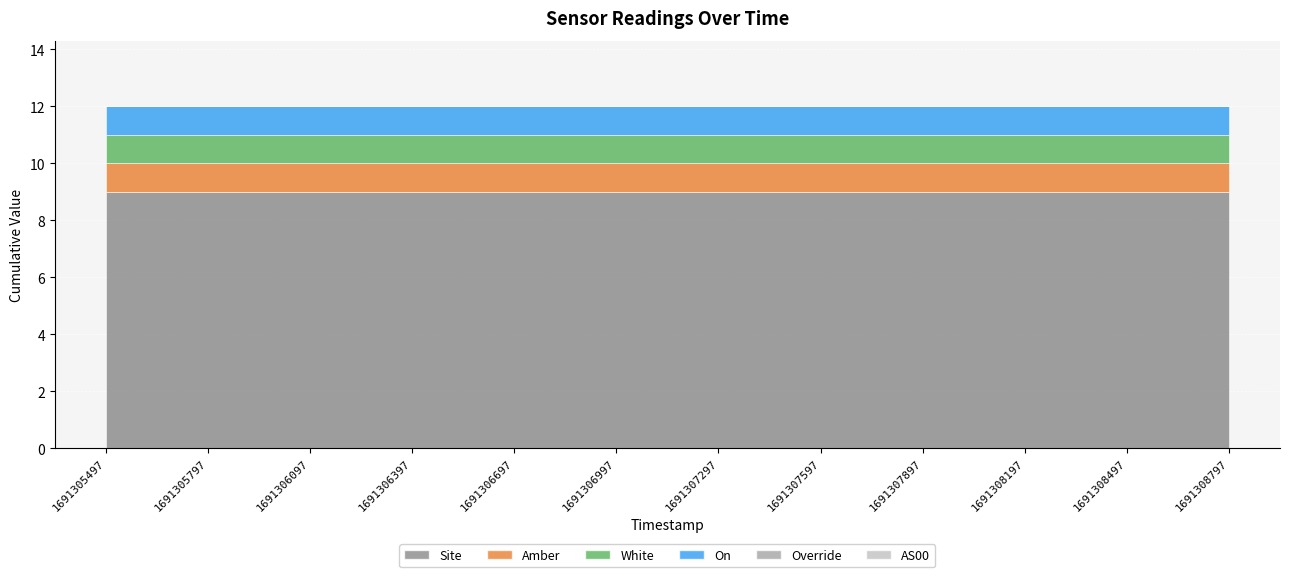

What is the average value of the Amber series?

1